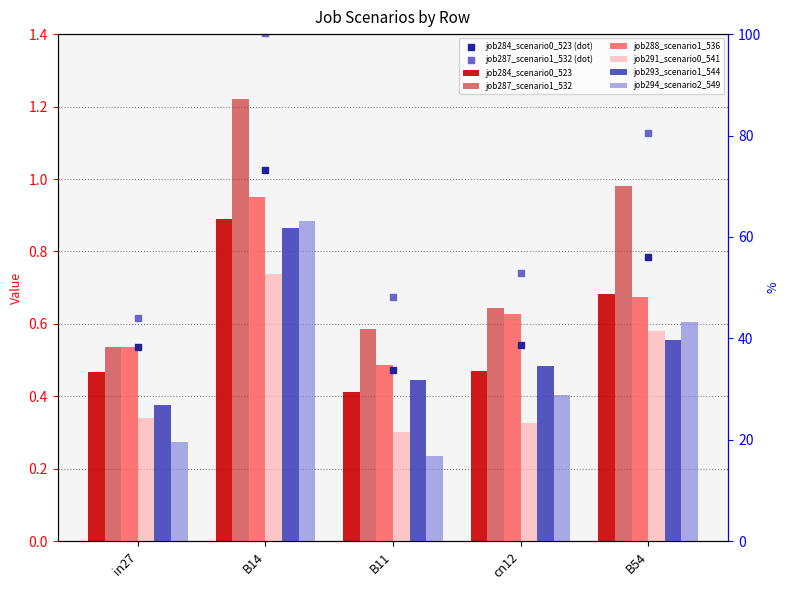

What are all the series names shown in the legend?

job284_scenario0_523, job287_scenario1_532, job288_scenario1_536, job291_scenario0_541, job293_scenario1_544, job294_scenario2_549